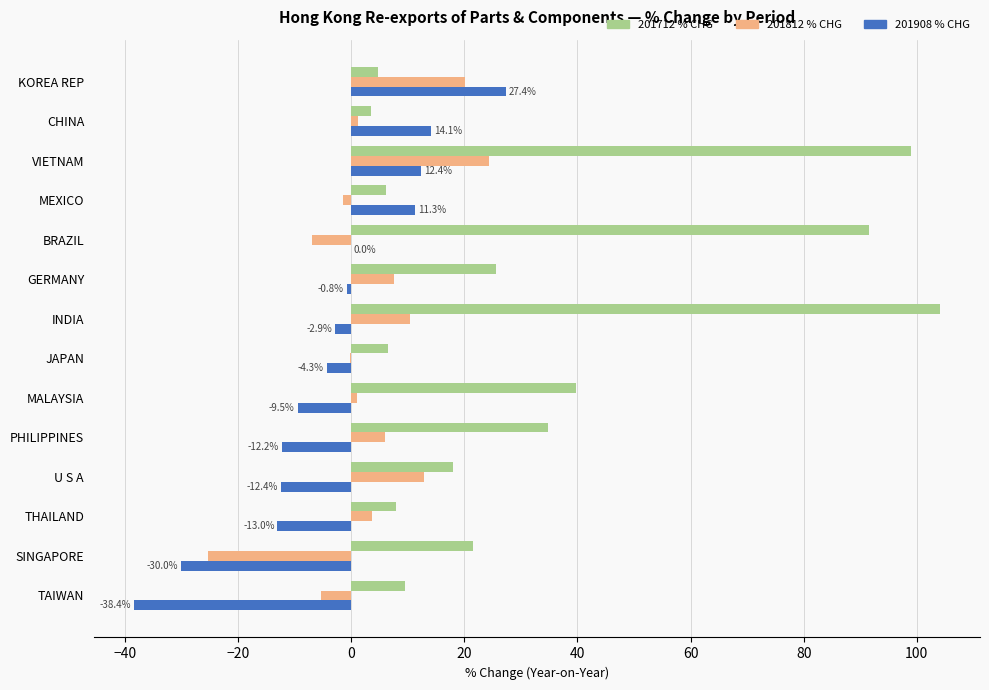

At which category does the chart reach its peak across all series?

INDIA